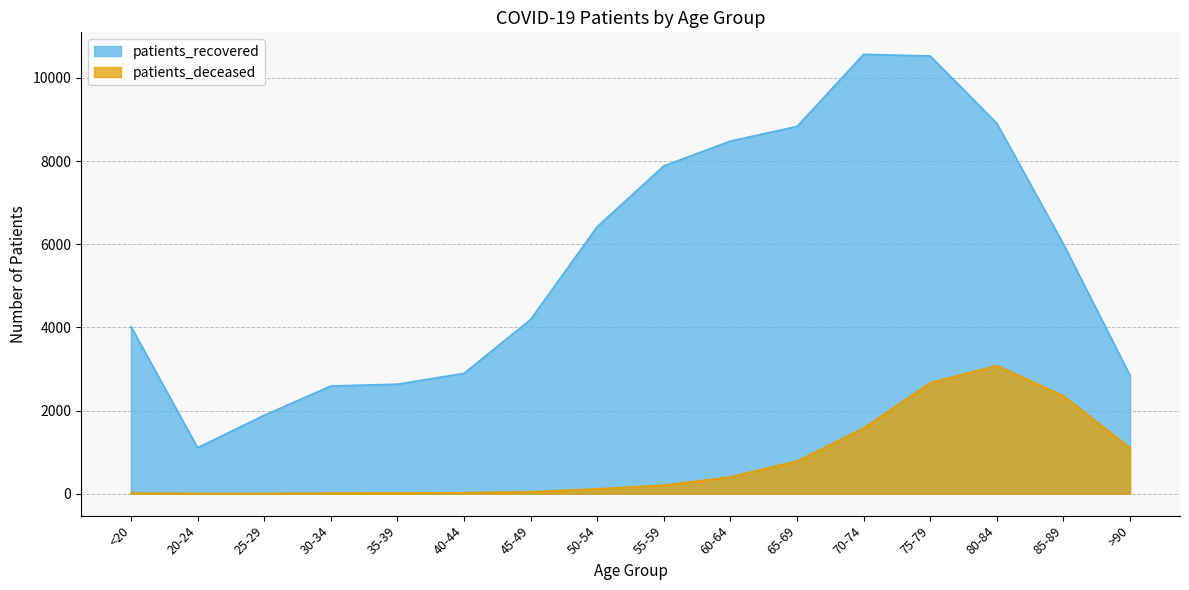

How many values in the patients_deceased series exceed 203?

7